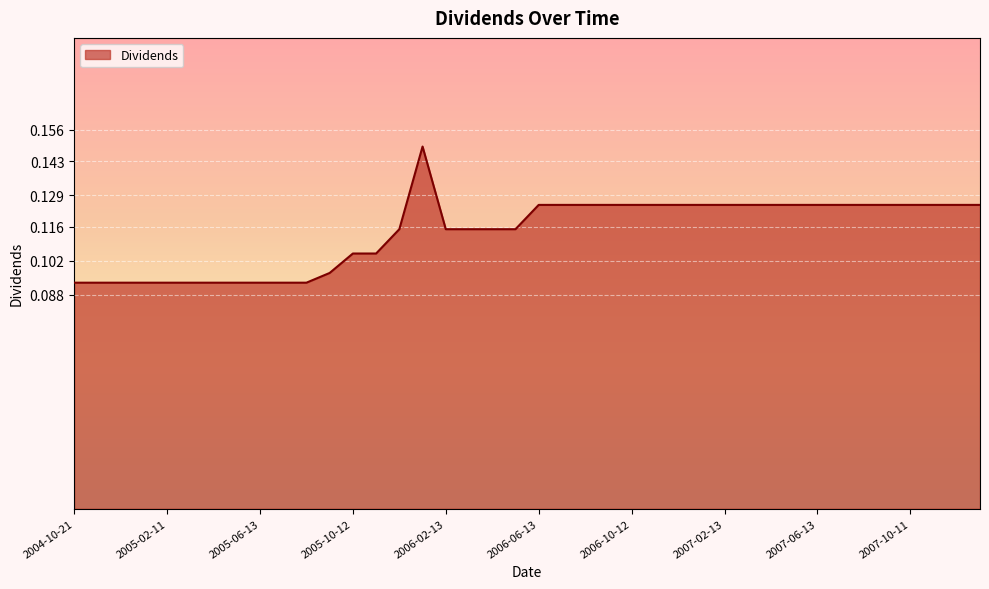

What is the greatest value displayed?

0.1